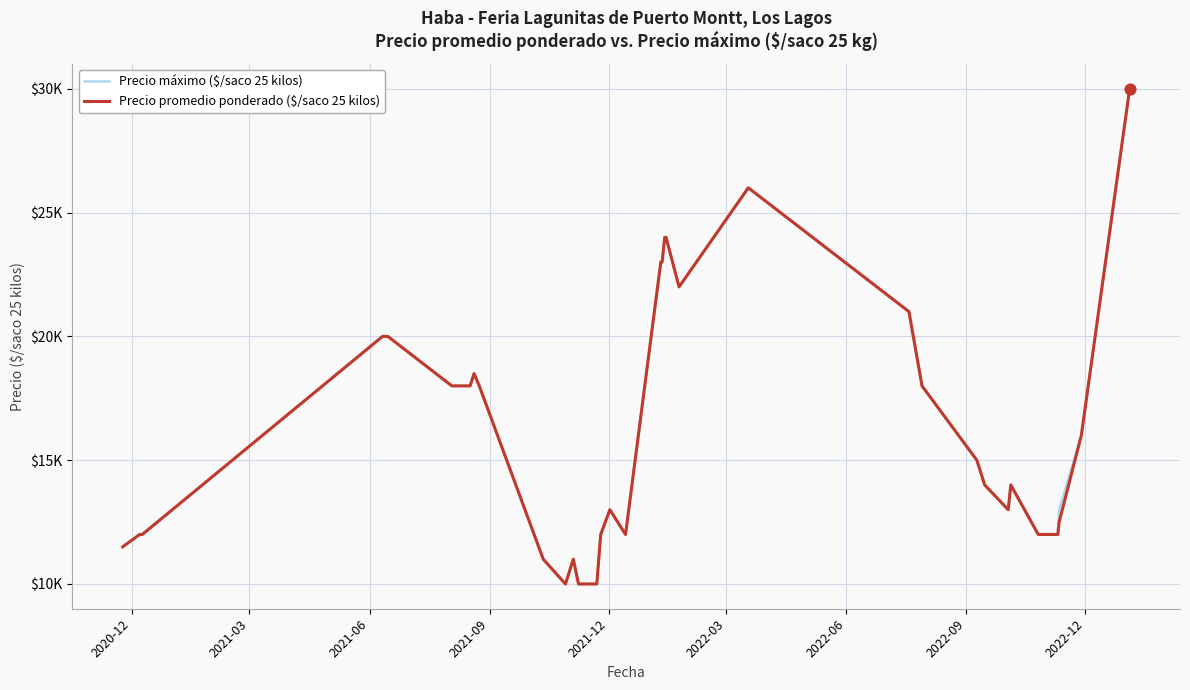

Is the value of Precio máximo ($/saco 25 kilos) at 2021-09 greater than the value of Precio promedio ponderado ($/saco 25 kilos) at 10?

No